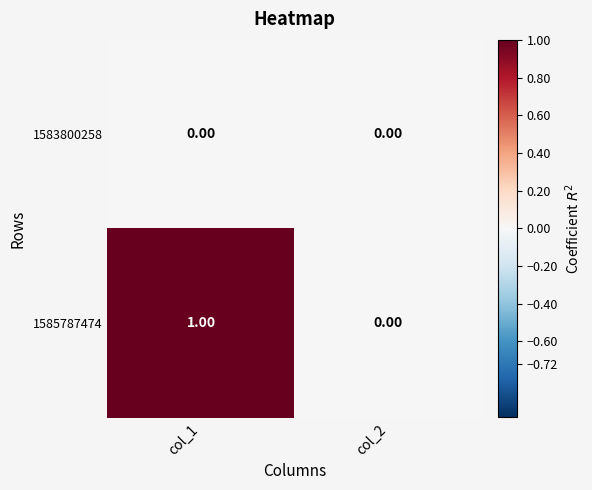

Which series has the largest total across all categories?

1585787474